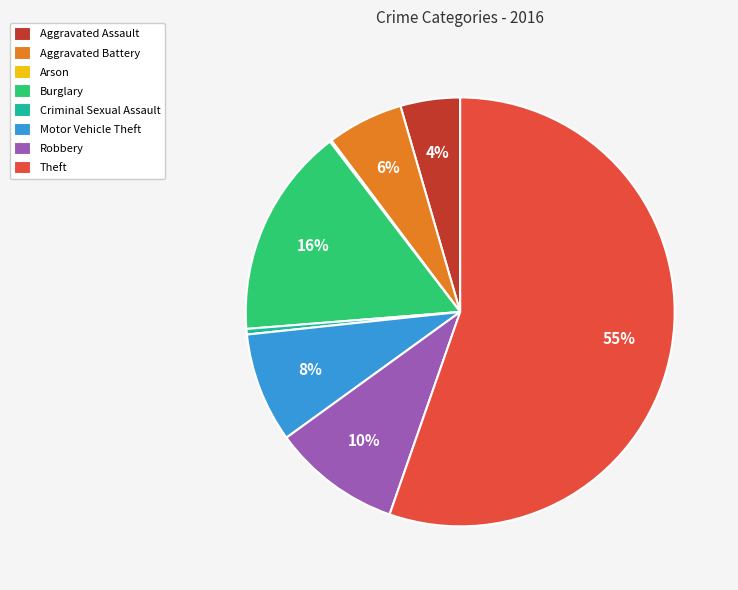

To the nearest percent, what is the combined percentage of Aggravated Battery and Motor Vehicle Theft?

14%